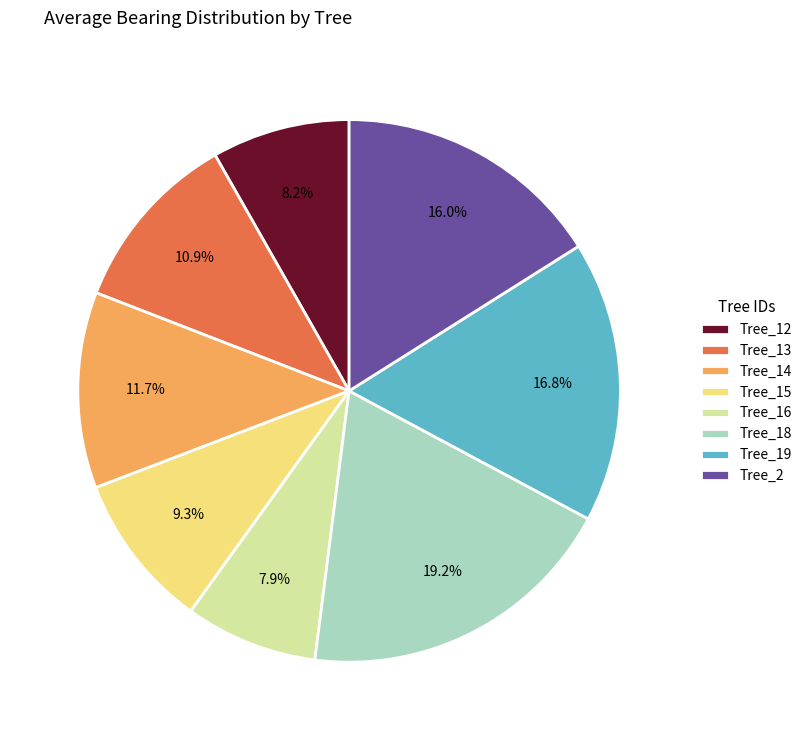

To the nearest percent, what is the difference between the largest and smallest slice percentages?

11%